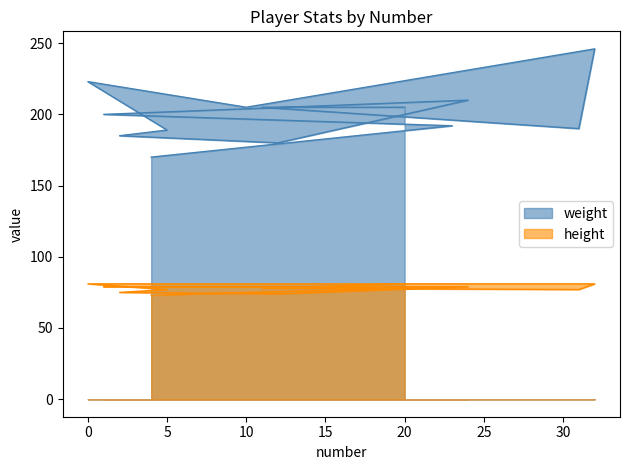

Rank the series at 1 from highest to lowest value.

weight, height